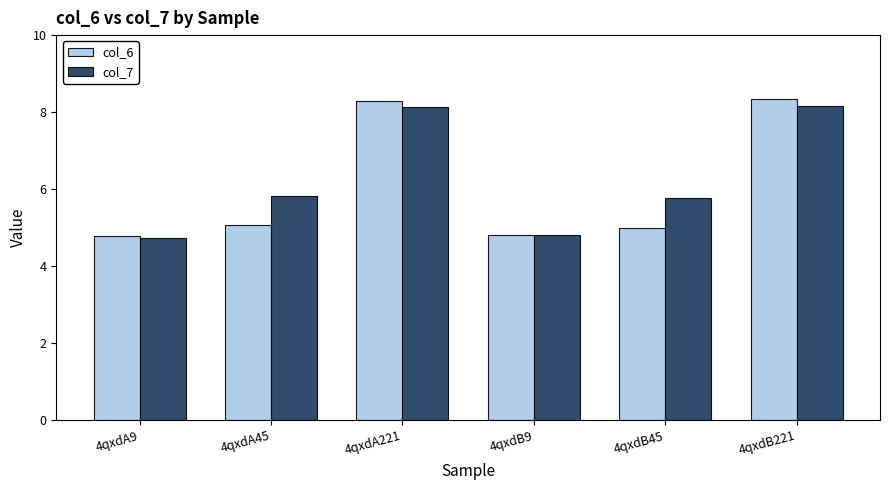

What is the minimum value for col_6?

4.8